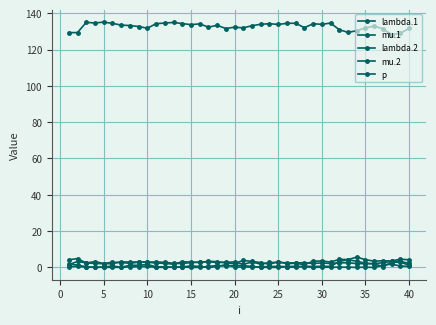

Which series has the widest spread of values?

p